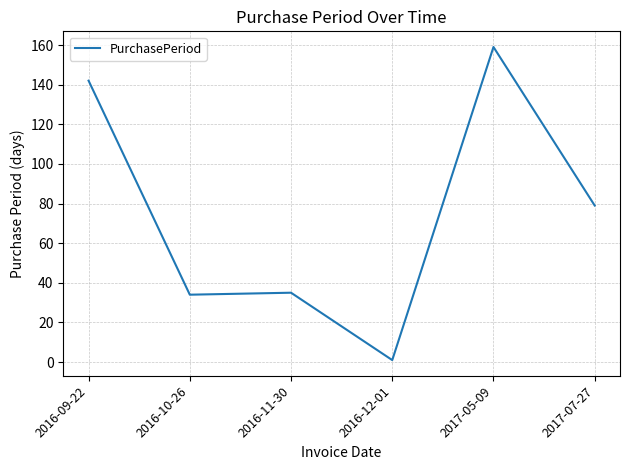

What value does the data have at 2016-10-26?

34